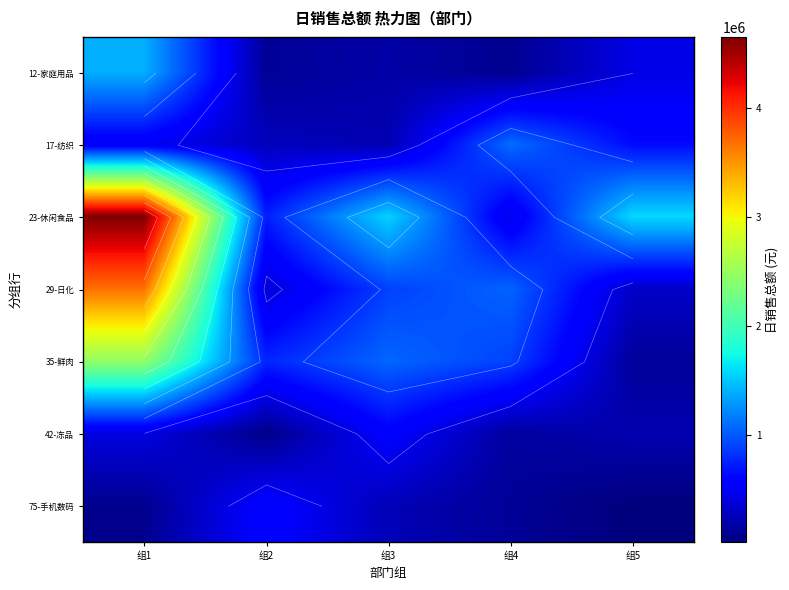

What is the minimum value for 75-手机数码?

16961.1